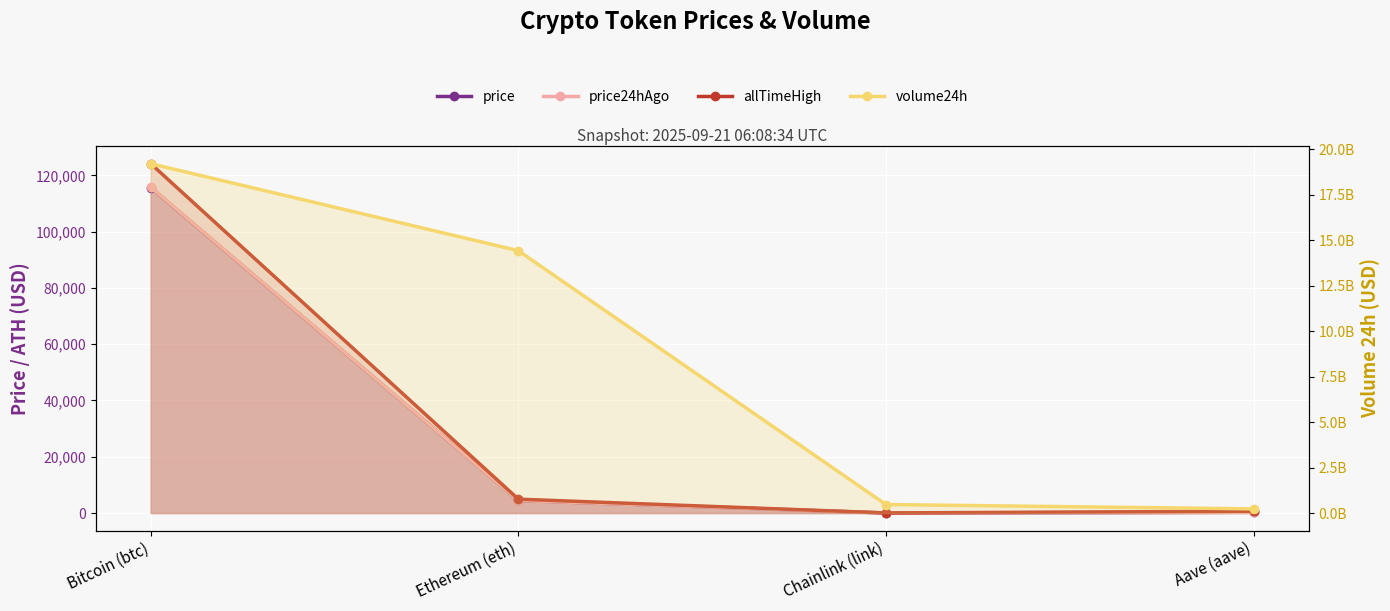

What is the approximate value of volume24h at Bitcoin (btc)?

19211847185.0